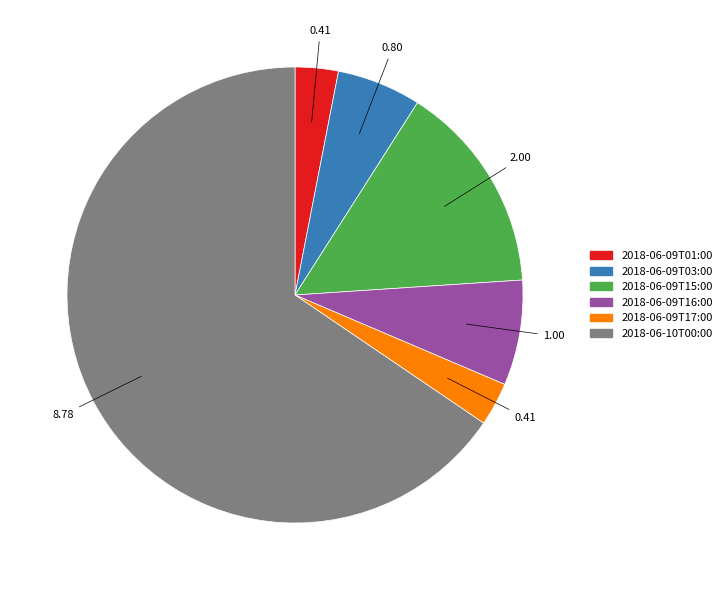

Is the sum of 2018-06-09T17:00 and 2018-06-09T15:00 greater than half?

No